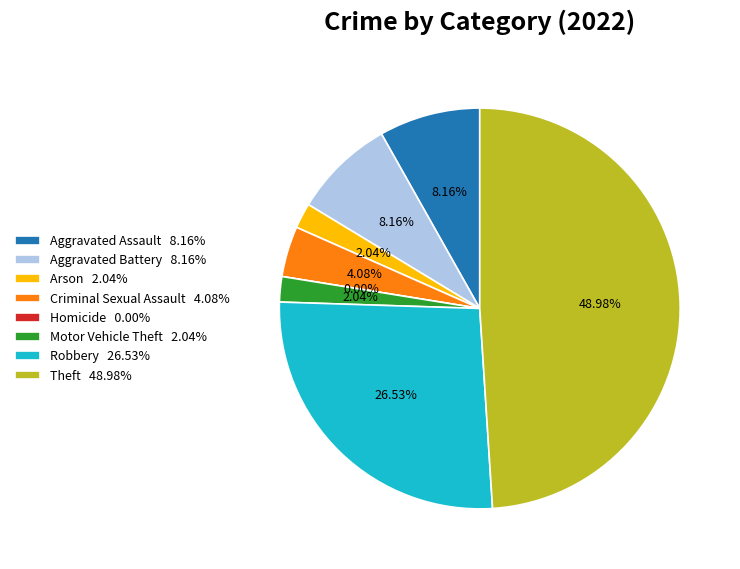

What is the total percentage of Homicide and Arson?

2.0%